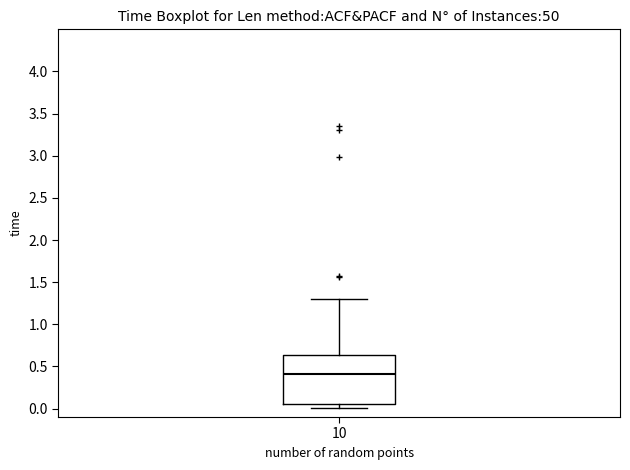

Transcribe this box plot: give where the median line is, the range the box spans, and where the two whiskers end, as read against the y-axis. The values are not printed on the chart, so give them approximately, as read against the axis.

median 0.40, box 0.05 to 0.65, whiskers 0.00 to 1.30